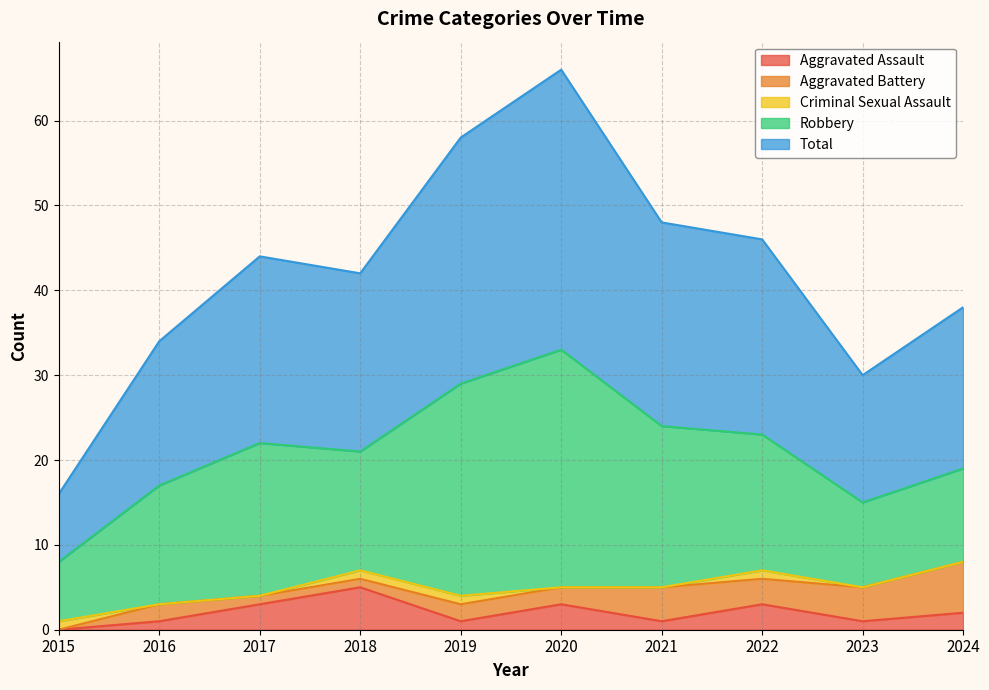

What is the total value across all series at 2022?

46